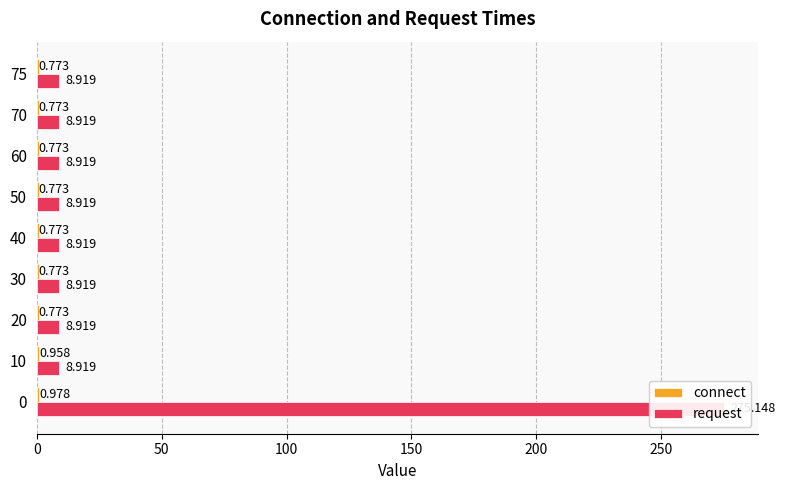

Which series has the largest range (max minus min)?

request